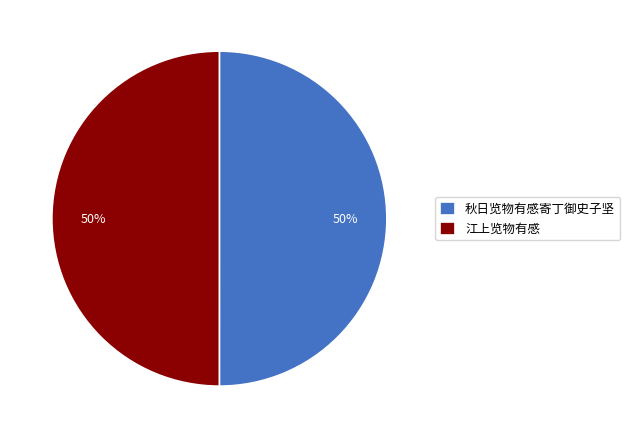

Approximately how many times larger is the value at 江上览物有感 compared to 秋日览物有感寄丁御史子坚?

1.0